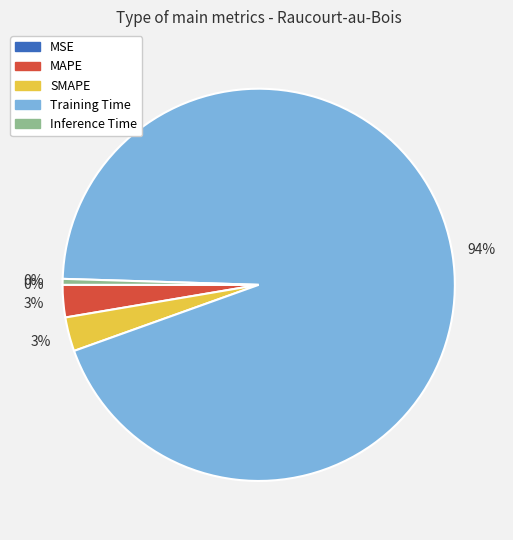

The Training Time slice represents 85% of the pie. True or false?

False